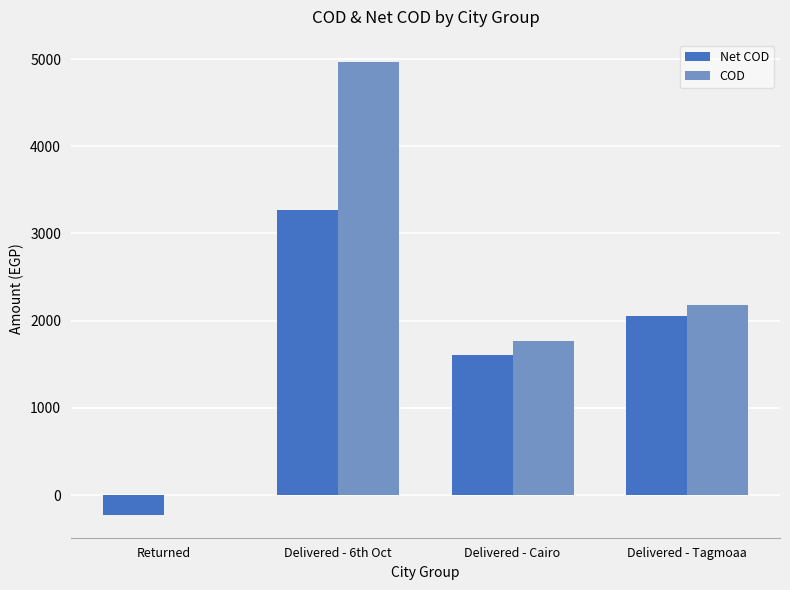

Is the value of Net COD at Delivered - 6th Oct greater than the value of COD at Returned?

Yes